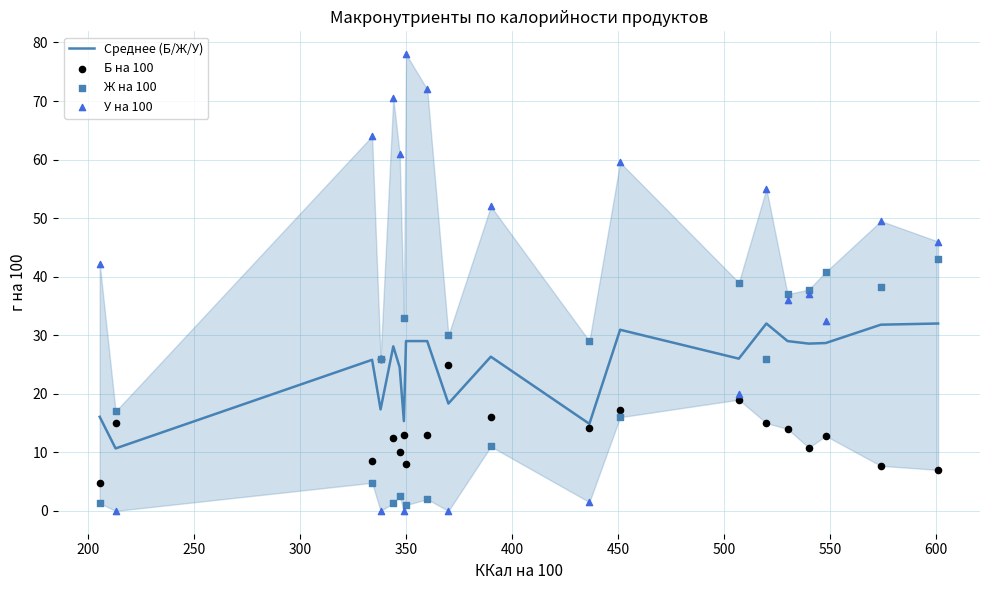

What are all the series names shown in the legend?

Среднее (Б/Ж/У), Б на 100, Ж на 100, У на 100